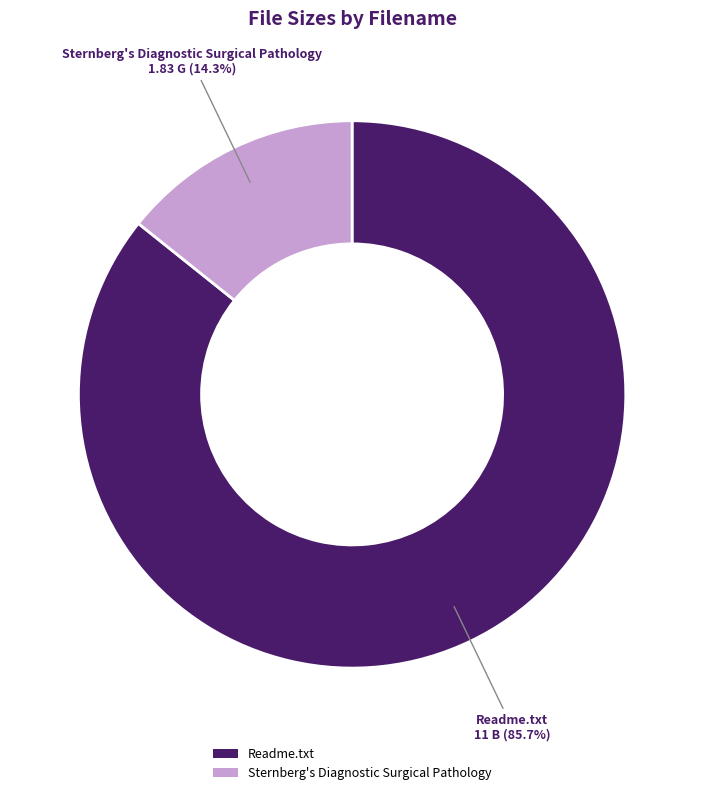

Do Sternberg's Diagnostic Surgical Pathology and Readme.txt together represent more than half of the pie?

Yes